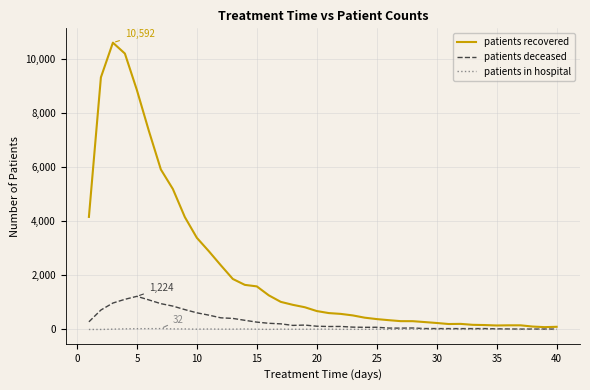

List the series in order of their peak value, highest first.

patients recovered, patients deceased, patients in hospital